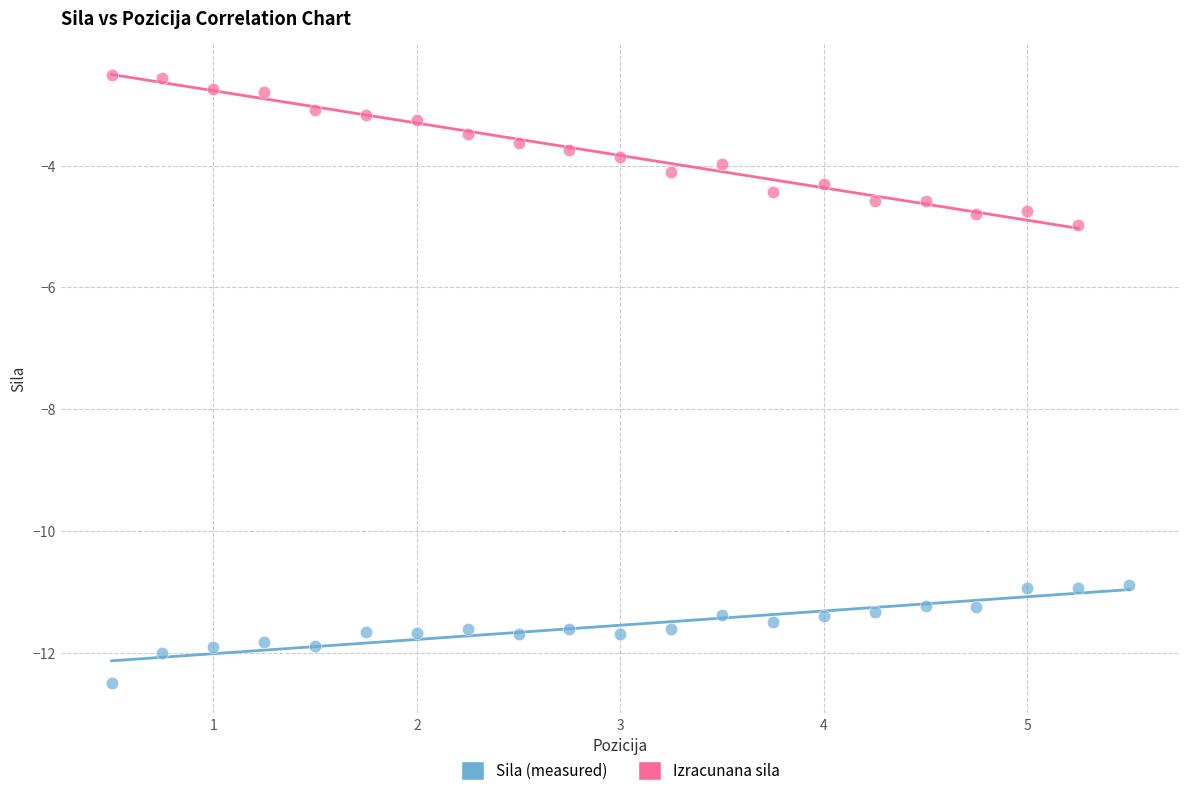

Which series reaches the minimum Y coordinate?

Sila (measured)